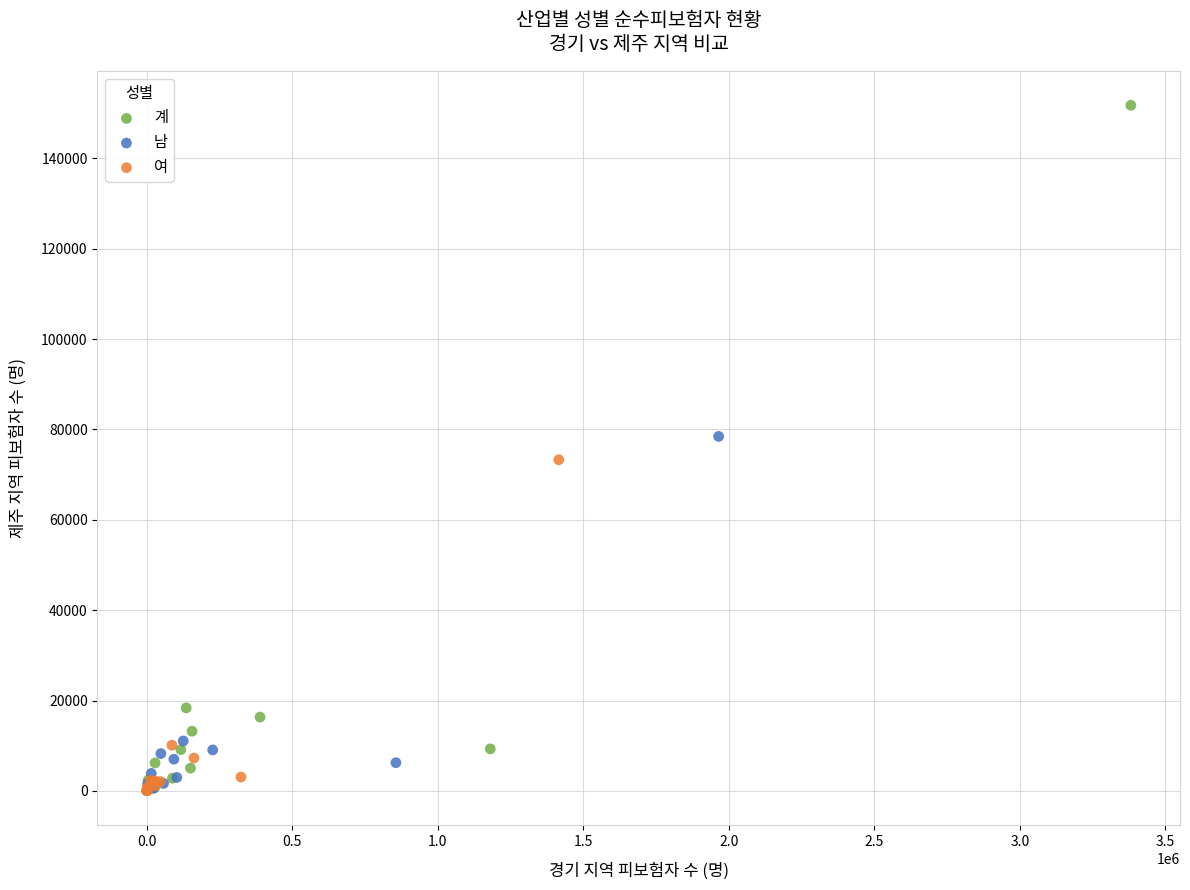

Which series has the widest spread of Y values?

계